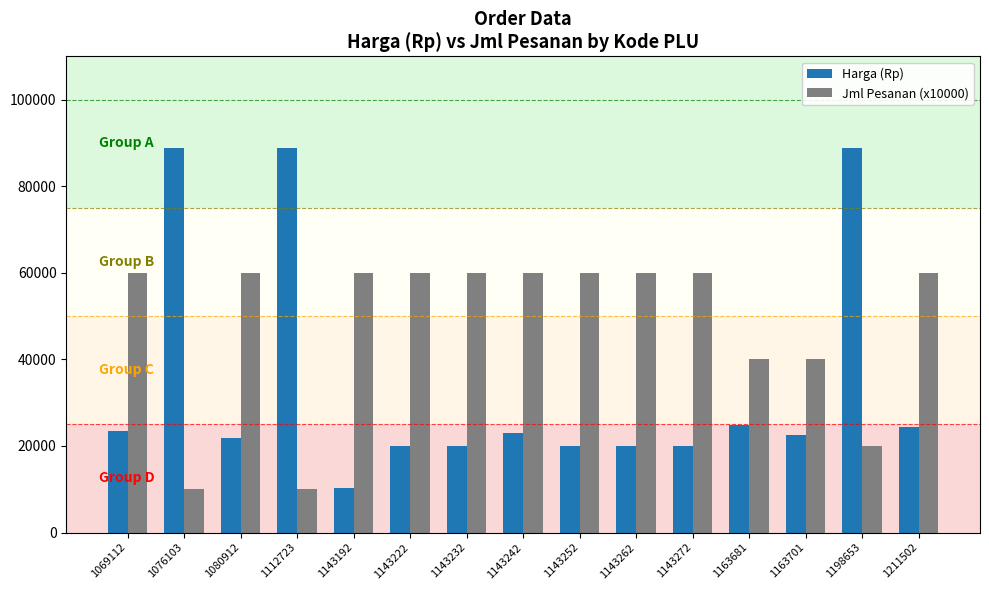

Which series has the largest range (max minus min)?

Harga (Rp)